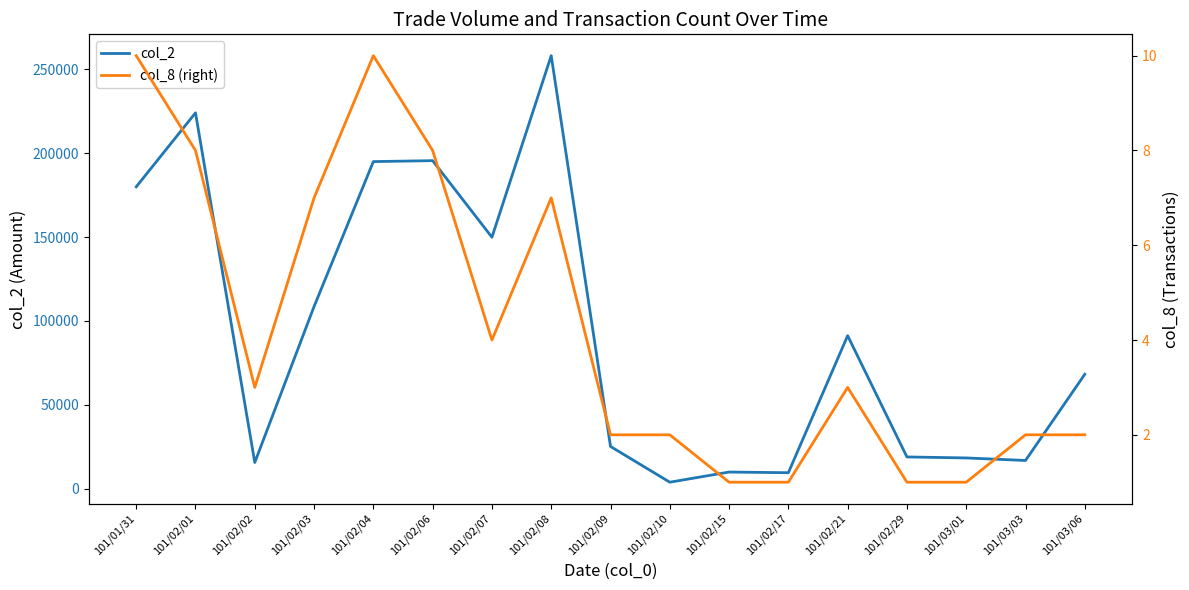

What is the label of the 15th point from the right?

101/02/02